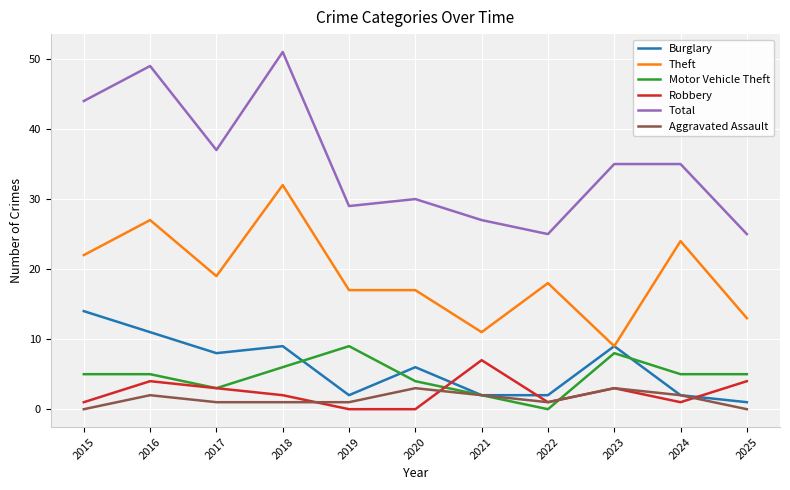

What is the sum of the Theft values at 2020 and 2019?

34